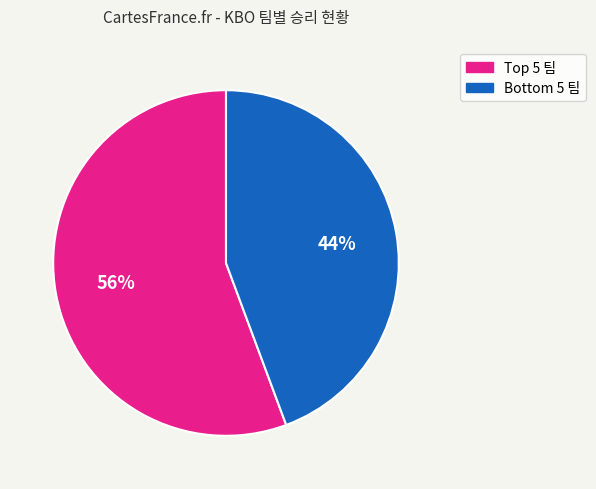

To the nearest percent, what is the average slice percentage?

50%